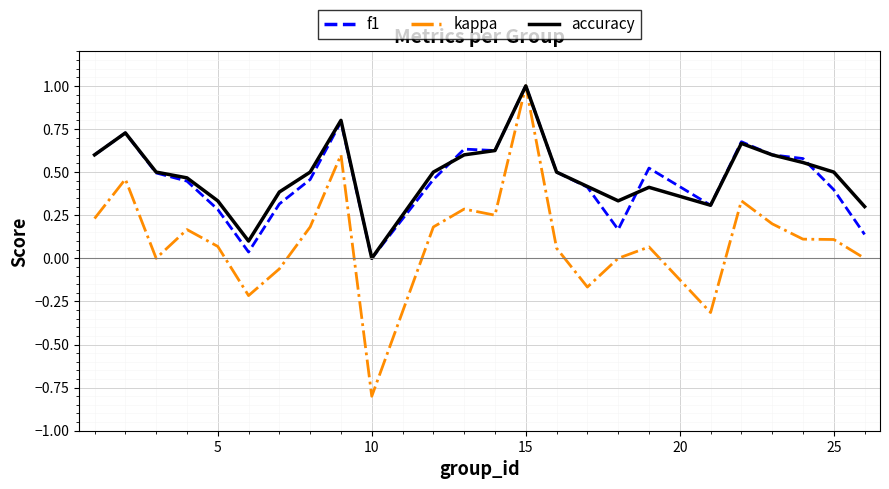

What are all the series names shown in the legend?

f1, kappa, accuracy